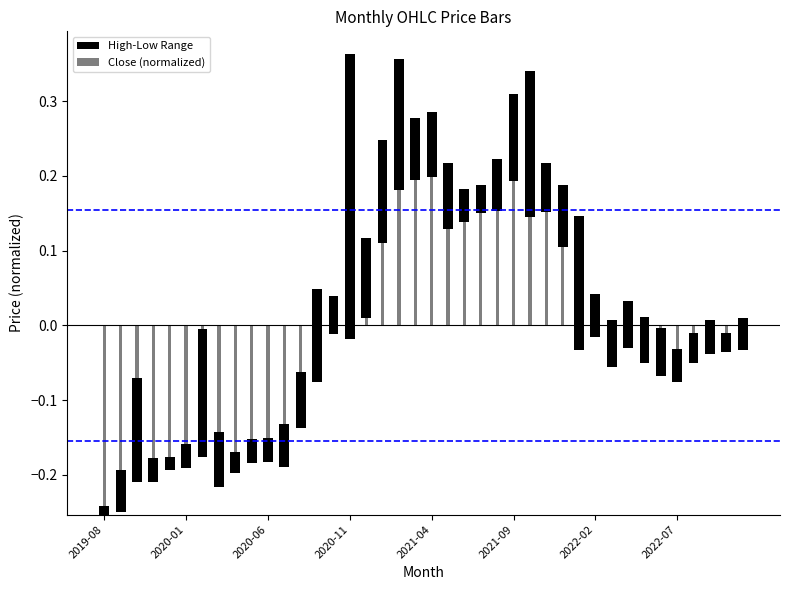

Are the bars grouped side by side (vs. stacked)?

No